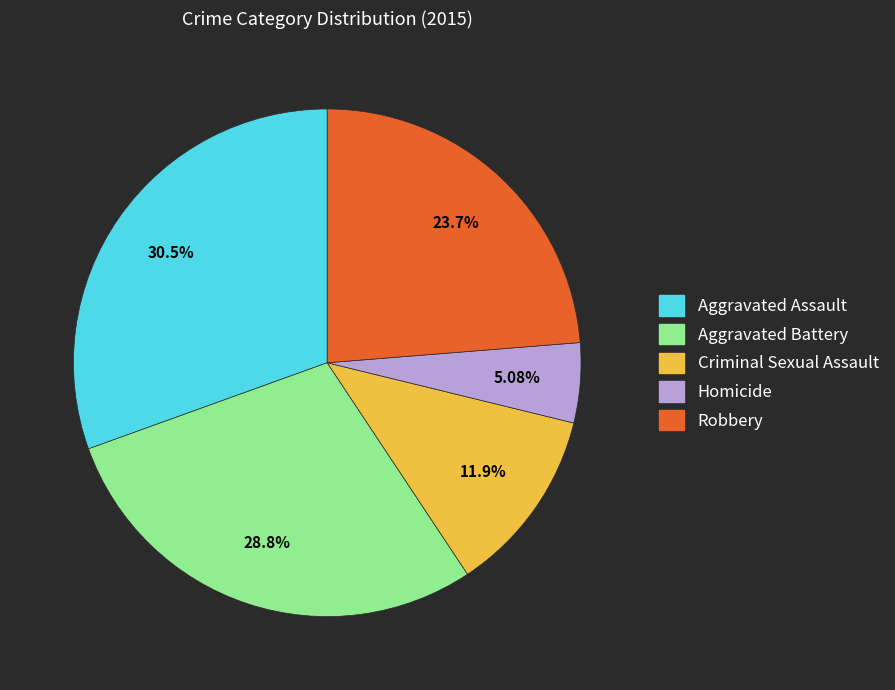

What percentage is the Robbery slice, to the nearest percent?

24%